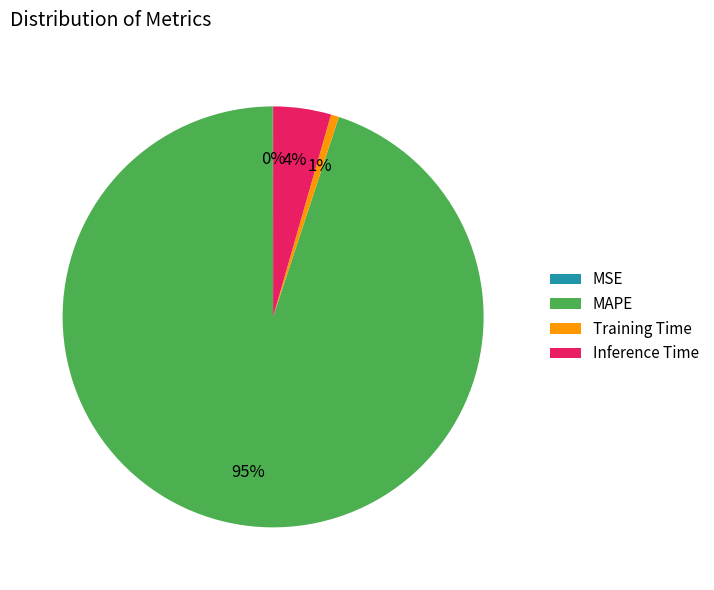

Which slice represents more than half of the pie?

MAPE